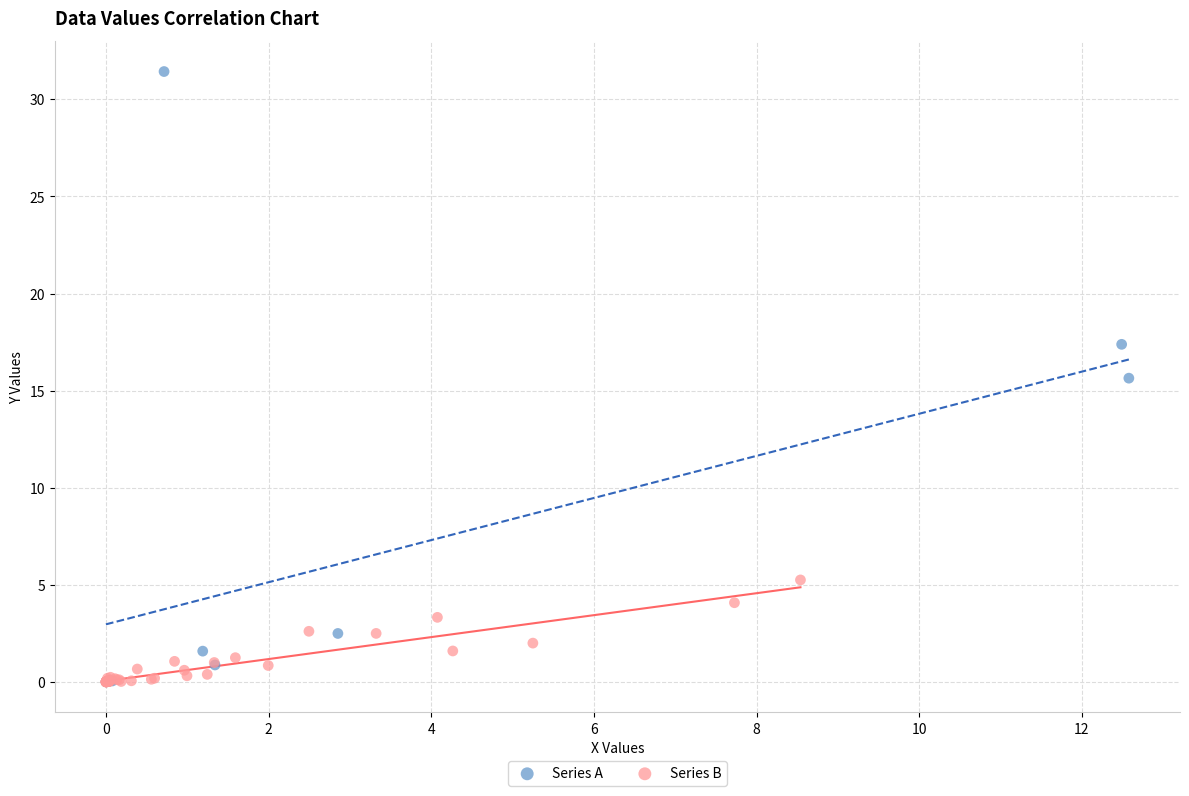

Which series reaches the maximum Y coordinate?

Series A